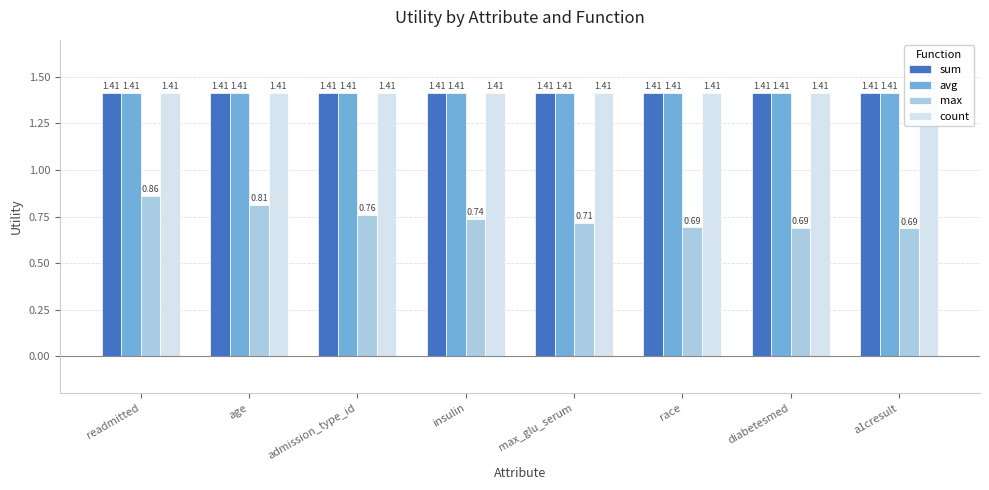

List the series in order of their peak value, highest first.

sum, avg, count, max